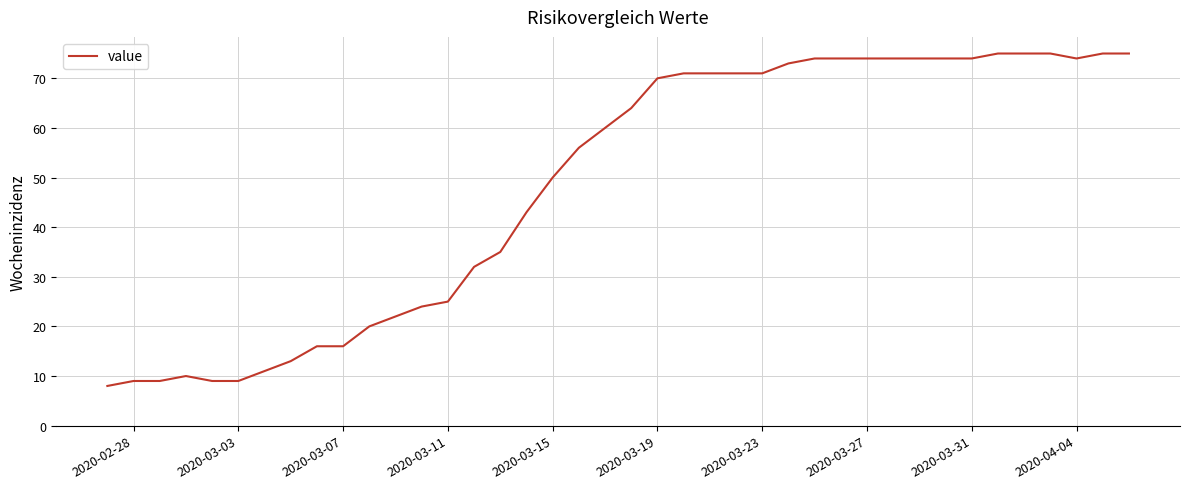

Reading left to right, list all the values displayed in this chart.

8	9	9	10	9	9	11	13	16	16	20	22	24	25	32	35	43	50	56	60	64	70	71	71	71	71	73	74	74	74	74	74	74	74	75	75	75	74	75	75